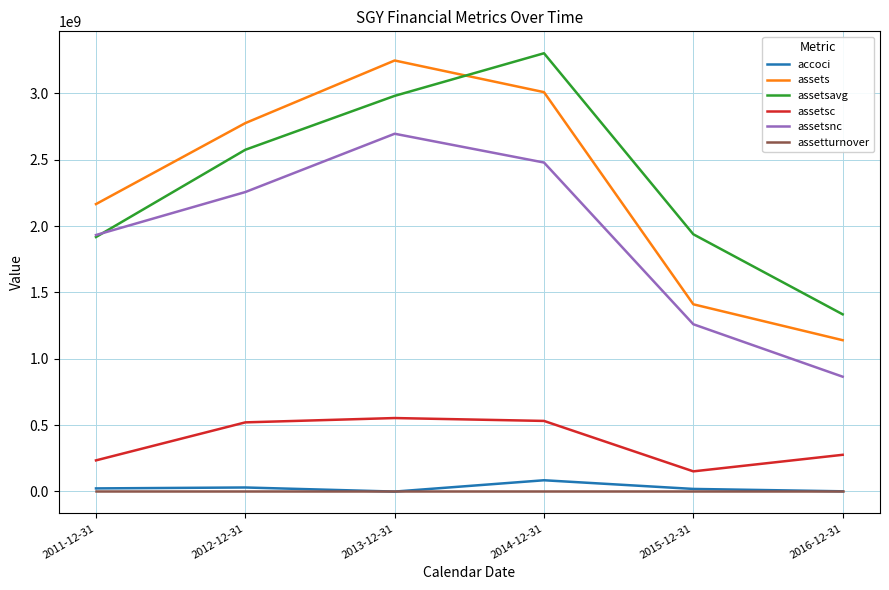

How many series are shown in this chart?

6